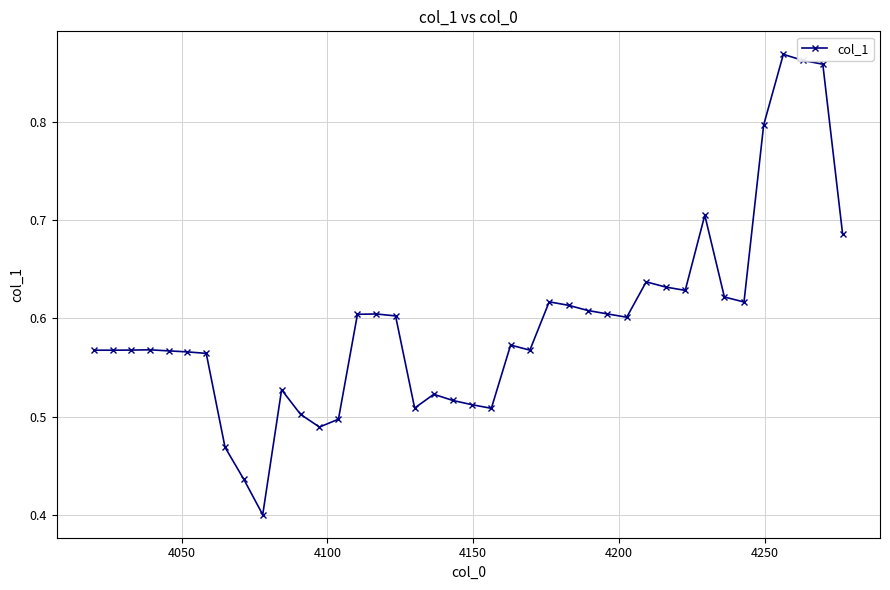

What is the sum of all values?

23.8